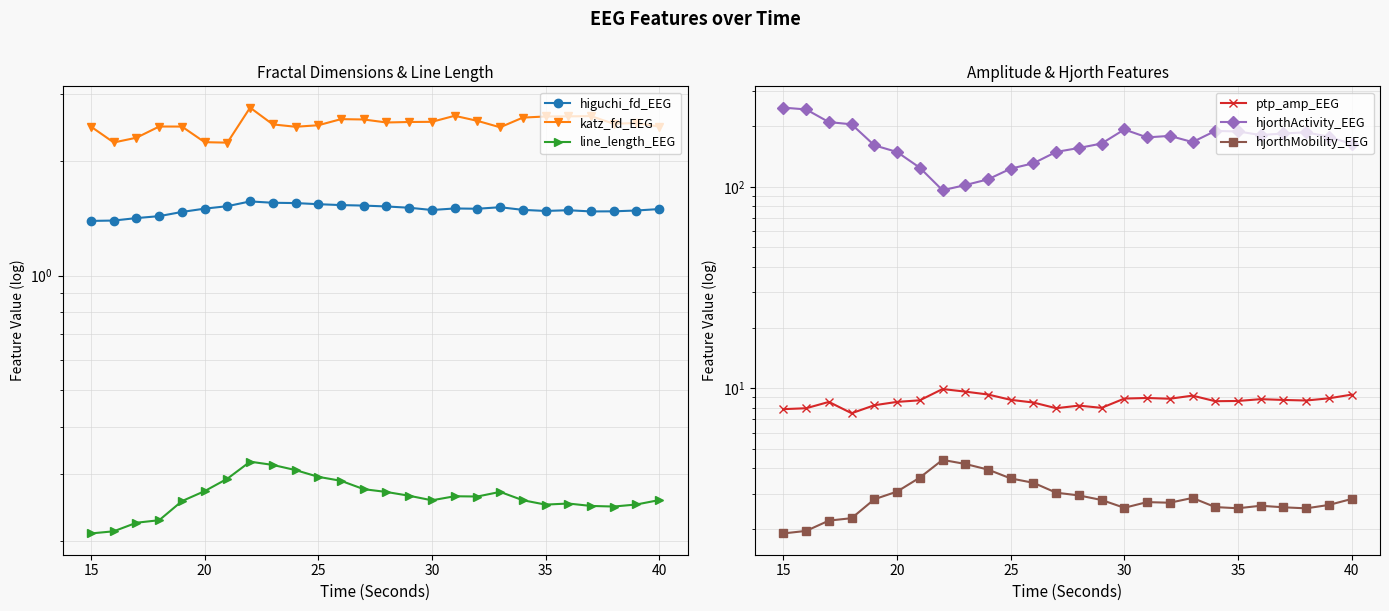

How many interior local peaks does the line_length_EEG series have?

4